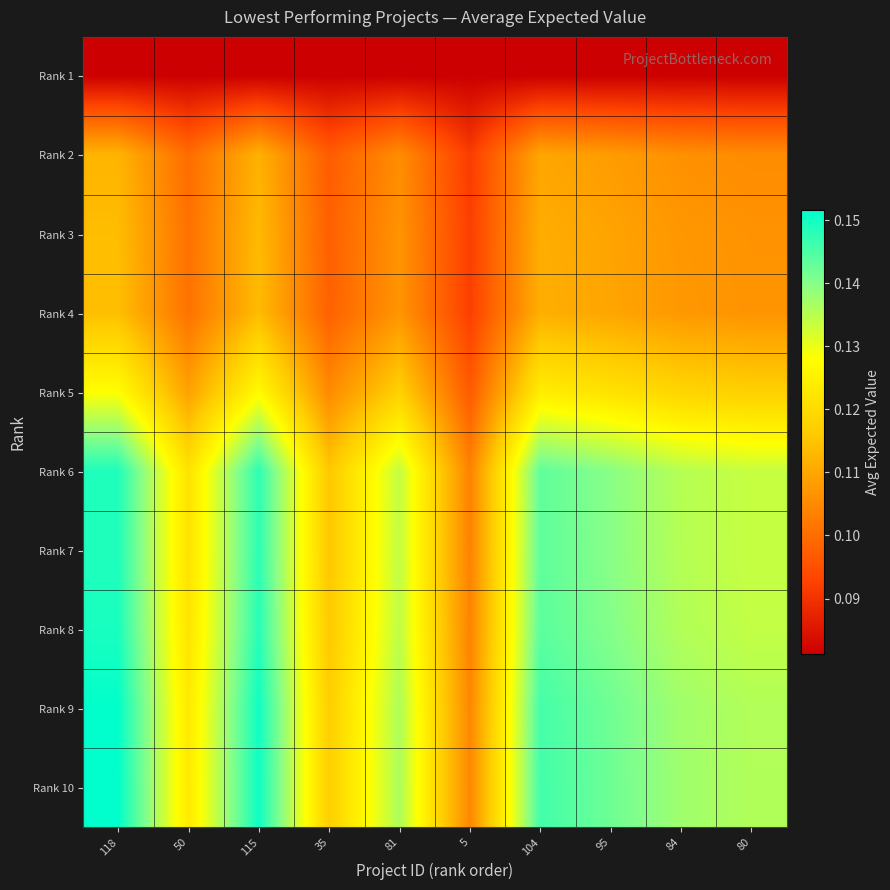

Which series has the largest total across all categories?

Rank 10